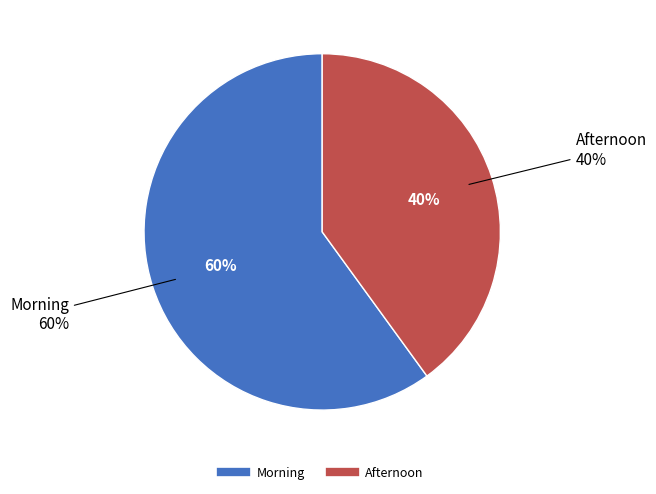

What is the ratio of the value at Afternoon to the value at Morning?

0.7